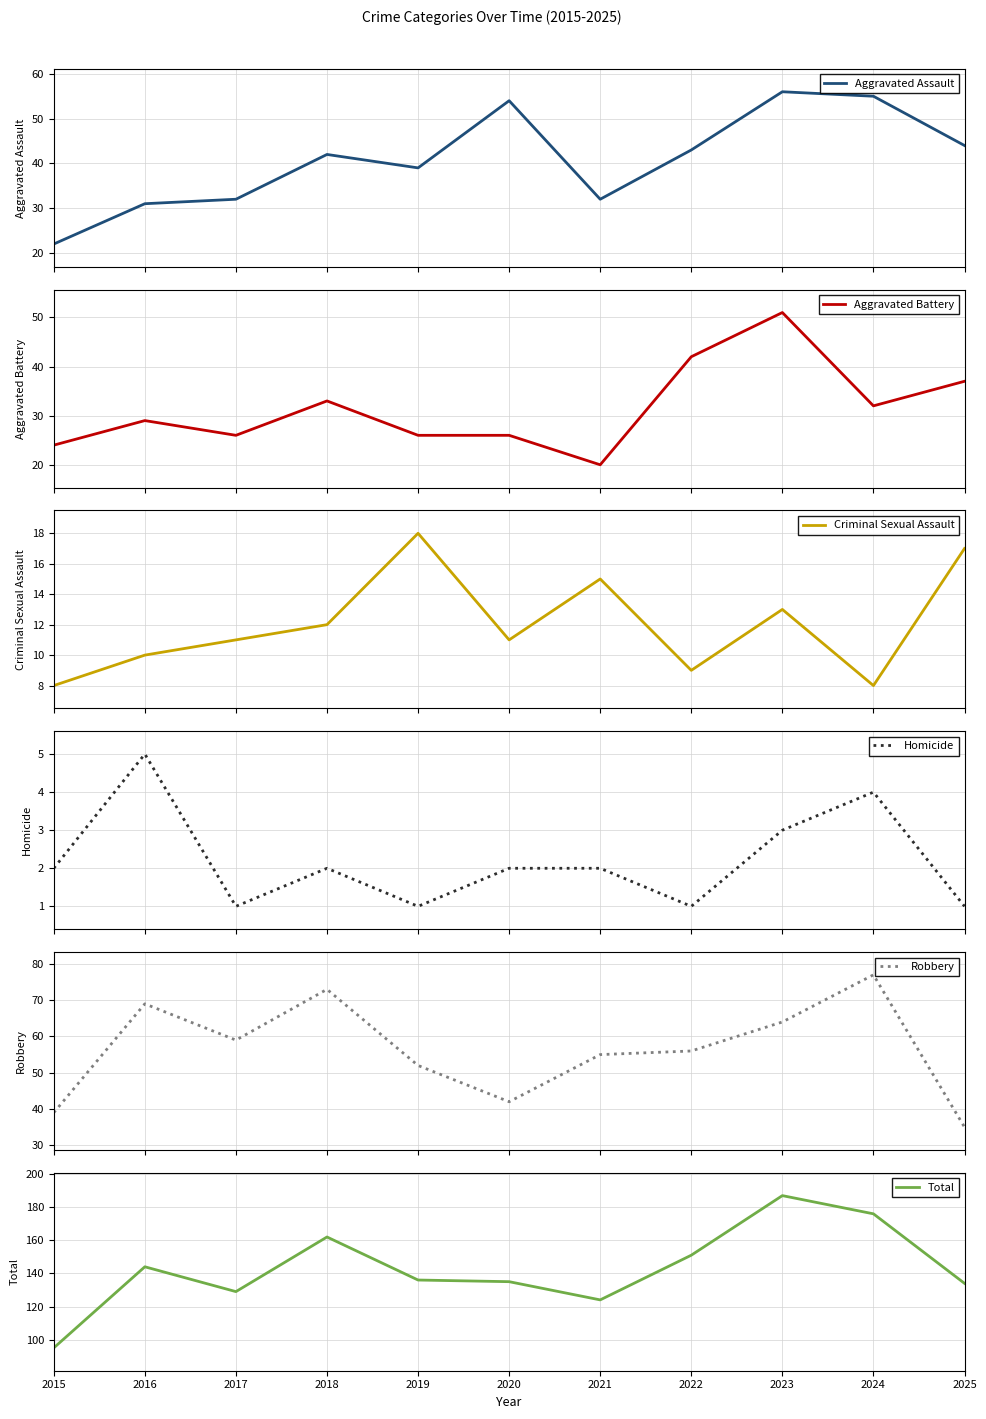

Rank the series at 2020 from highest to lowest value.

Total, Aggravated Assault, Robbery, Aggravated Battery, Criminal Sexual Assault, Homicide